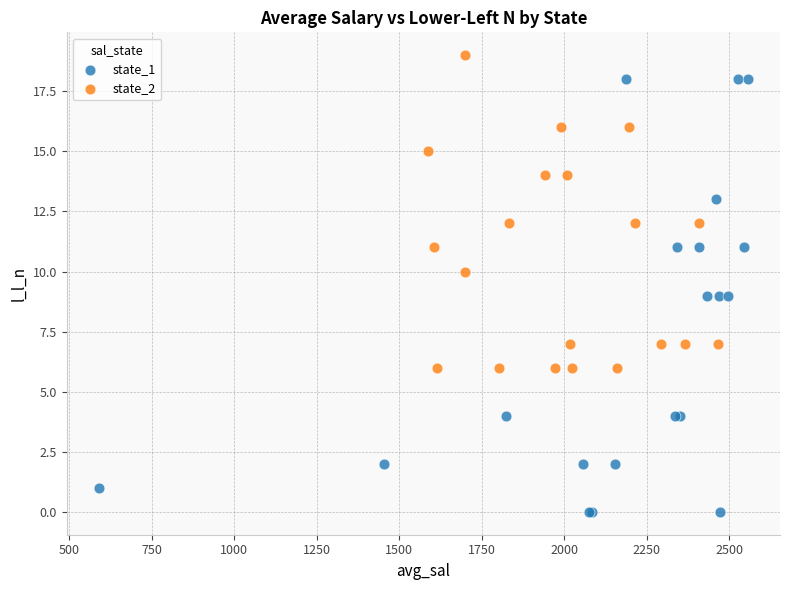

Which series has the largest Y range (max minus min)?

state_1